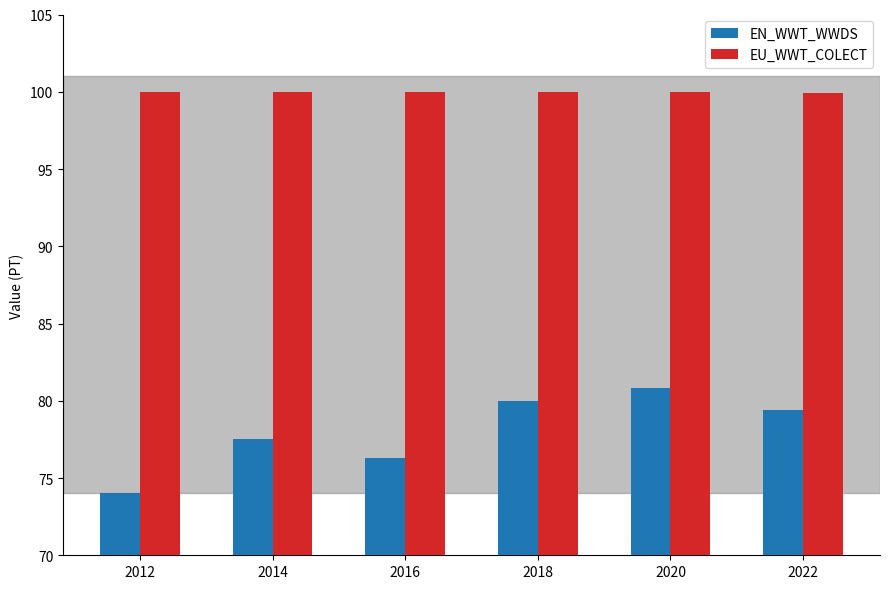

What is the difference between the maximum and minimum values in the EN_WWT_WWDS series?

6.8